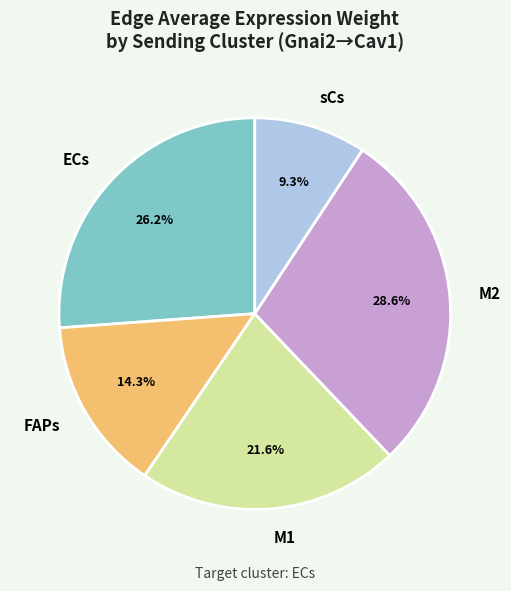

Is M2 the majority of the pie?

No